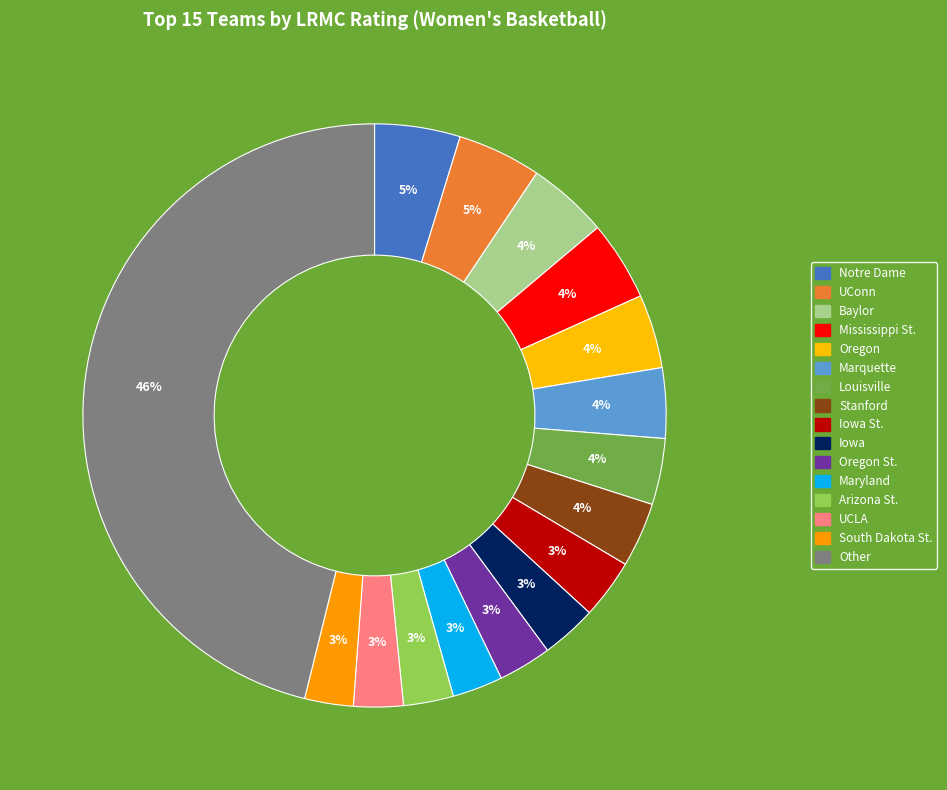

How many slices are in this pie chart?

16